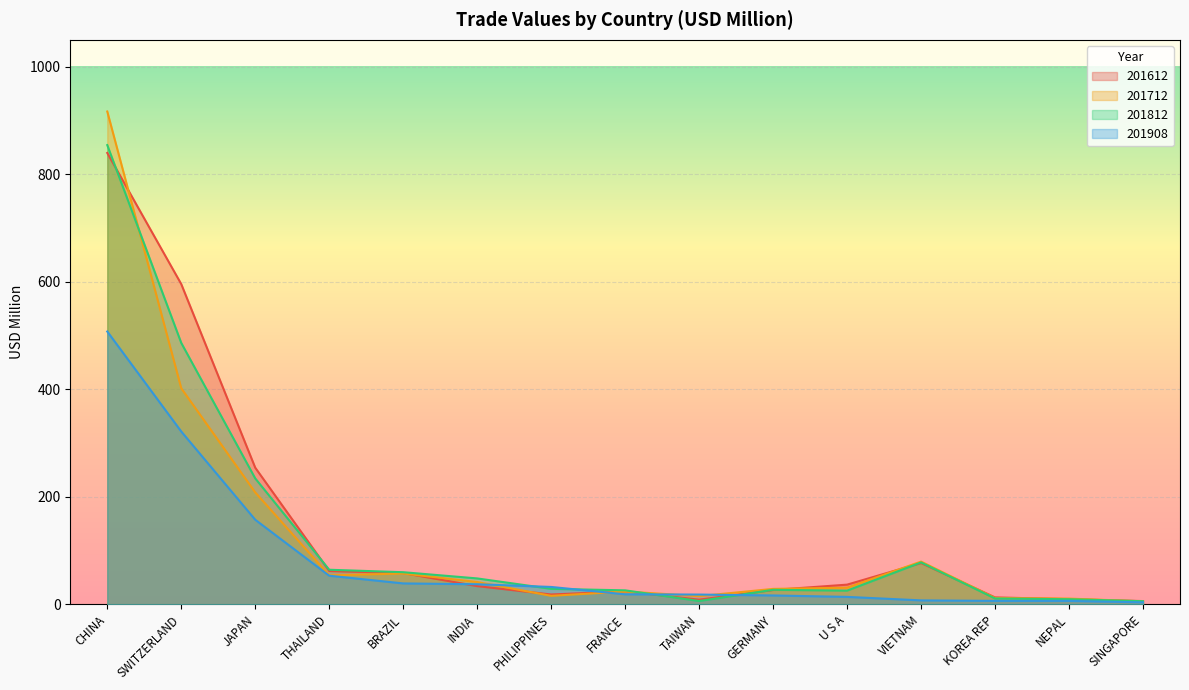

What is the sum of all 201612 values?

2065.7